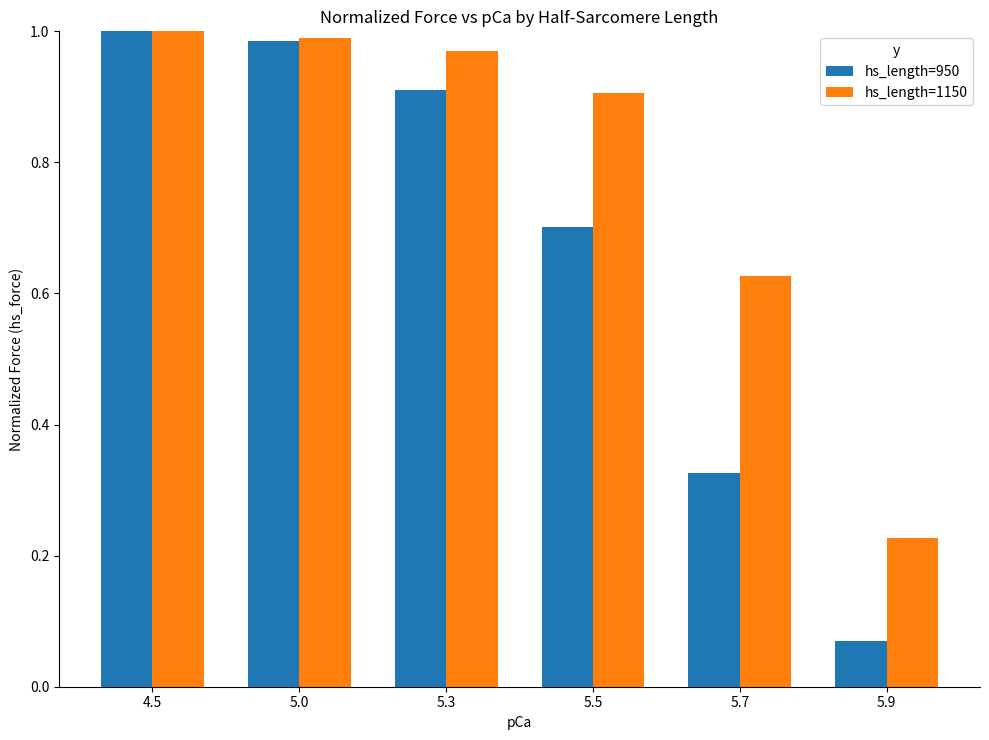

Which series has the largest total across all categories?

hs_length=1150